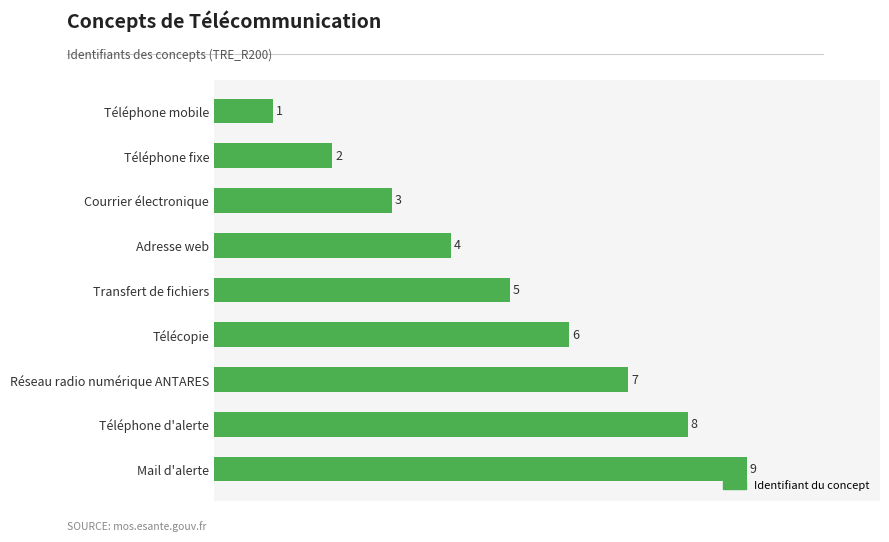

What is the difference between the second highest and minimum values?

7